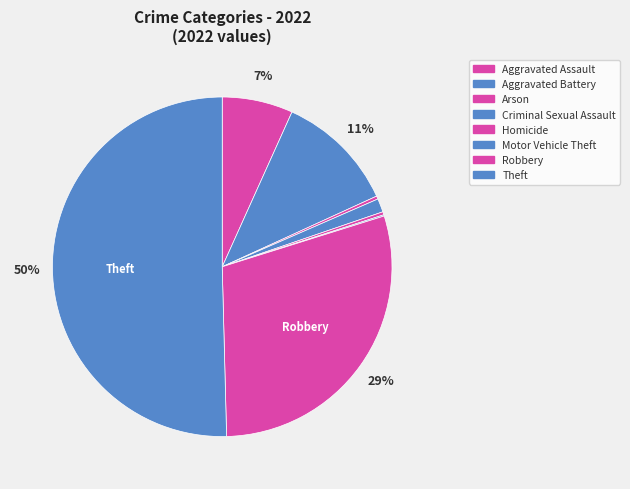

What percentage is NOT represented by Criminal Sexual Assault?

98.7%